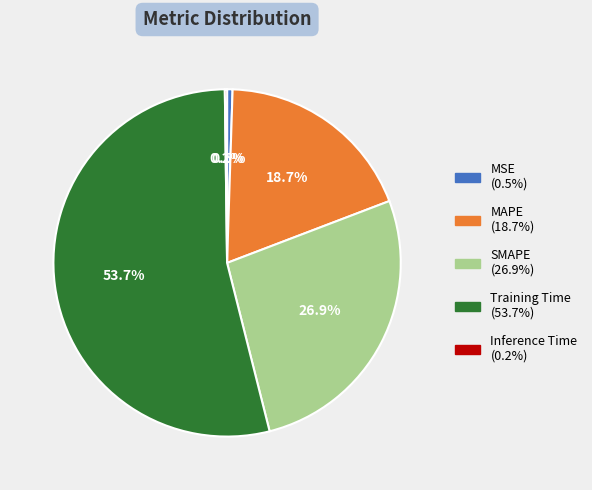

To the nearest percent, what portion does Training Time represent?

54%